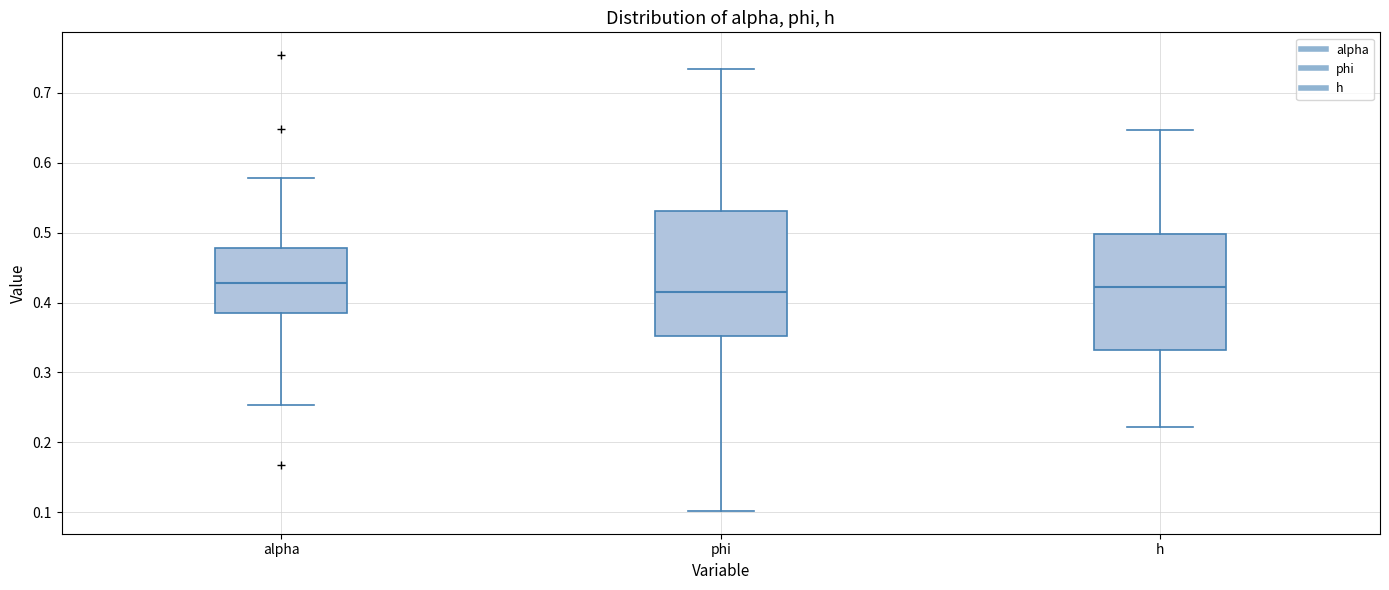

Comparing the boxes themselves (not the whiskers), which one is the tallest?

phi